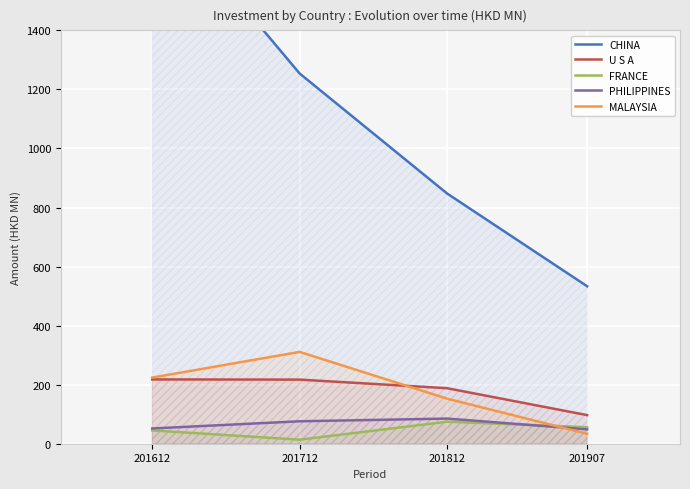

Rank the series at 201907 from highest to lowest value.

CHINA, U S A, FRANCE, PHILIPPINES, MALAYSIA